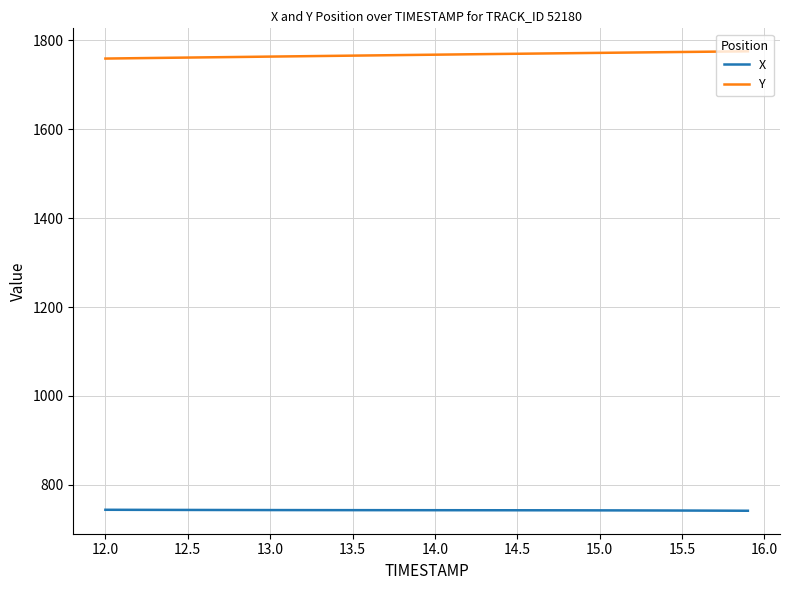

True or false: X and Y intersect in this chart.

False